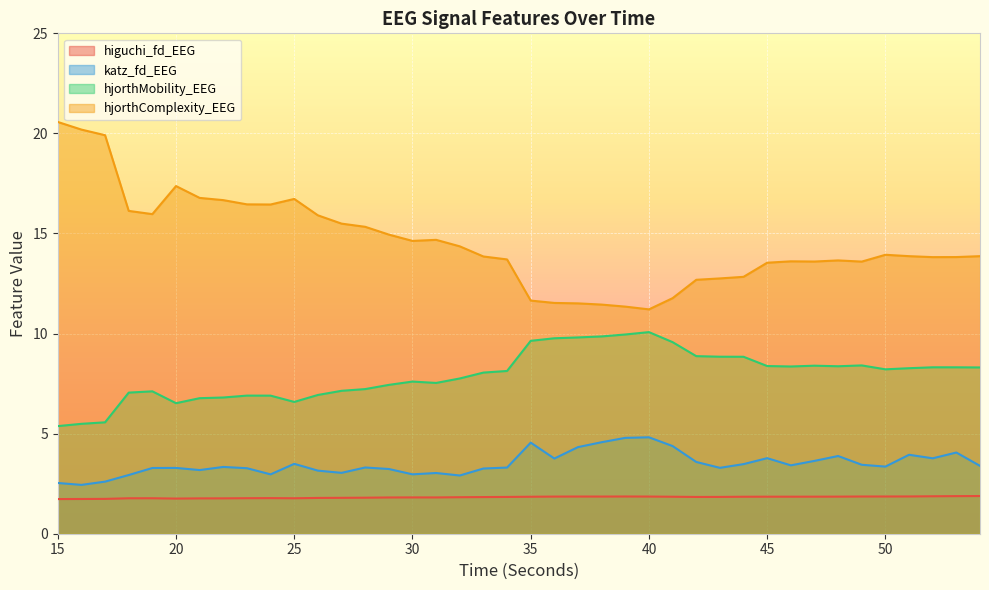

Reading left to right, what are all the values shown in this chart?

higuchi_fd_EEG: 15=1.7	16=1.7	17=1.7	18=1.8	19=1.8	20=1.8	21=1.8	22=1.8	23=1.8	24=1.8	25=1.8	26=1.8	27=1.8	28=1.8	29=1.8	30=1.8	31=1.8	32=1.8	33=1.8	34=1.8	35=1.8	36=1.9	37=1.9	38=1.9	39=1.9	40=1.9	41=1.8	42=1.8	43=1.8	44=1.8	45=1.9	46=1.9	47=1.9	48=1.9	49=1.9	50=1.9	51=1.9	52=1.9	53=1.9	54=1.9
katz_fd_EEG: 15=2.5	16=2.4	17=2.6	18=2.9	19=3.3	20=3.3	21=3.2	22=3.3	23=3.3	24=3.0	25=3.5	26=3.2	27=3.0	28=3.3	29=3.2	30=3.0	31=3.0	32=2.9	33=3.3	34=3.3	35=4.6	36=3.8	37=4.3	38=4.6	39=4.8	40=4.8	41=4.4	42=3.6	43=3.3	44=3.5	45=3.8	46=3.4	47=3.6	48=3.9	49=3.4	50=3.4	51=3.9	52=3.8	53=4.1	54=3.4
hjorthMobility_EEG: 15=5.4	16=5.5	17=5.6	18=7.1	19=7.1	20=6.5	21=6.8	22=6.8	23=6.9	24=6.9	25=6.6	26=6.9	27=7.1	28=7.2	29=7.4	30=7.6	31=7.5	32=7.8	33=8.1	34=8.1	35=9.6	36=9.8	37=9.8	38=9.9	39=10.0	40=10.1	41=9.6	42=8.9	43=8.8	44=8.8	45=8.4	46=8.4	47=8.4	48=8.4	49=8.4	50=8.2	51=8.3	52=8.3	53=8.3	54=8.3
hjorthComplexity_EEG: 15=20.6	16=20.2	17=19.9	18=16.1	19=16.0	20=17.4	21=16.8	22=16.7	23=16.5	24=16.4	25=16.7	26=15.9	27=15.5	28=15.3	29=14.9	30=14.6	31=14.7	32=14.4	33=13.9	34=13.7	35=11.6	36=11.5	37=11.5	38=11.4	39=11.3	40=11.2	41=11.8	42=12.7	43=12.8	44=12.8	45=13.5	46=13.6	47=13.6	48=13.7	49=13.6	50=13.9	51=13.9	52=13.8	53=13.8	54=13.9